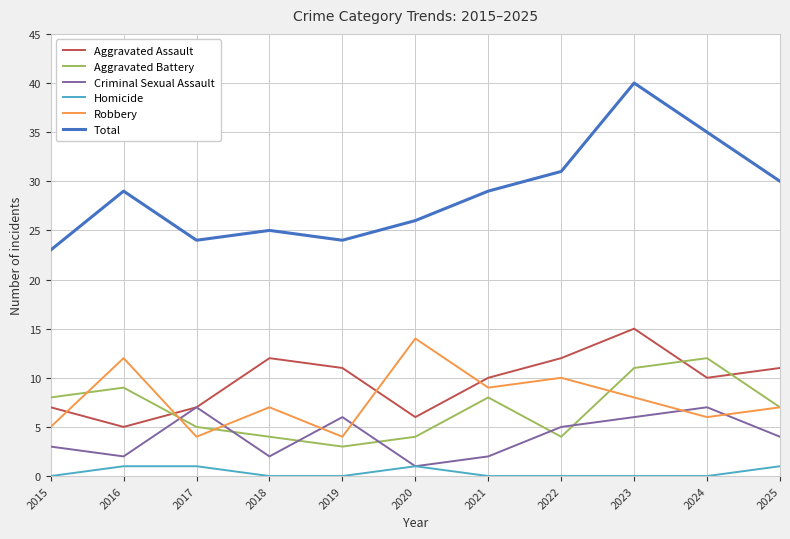

At how many categories does at least one series exceed 5?

11